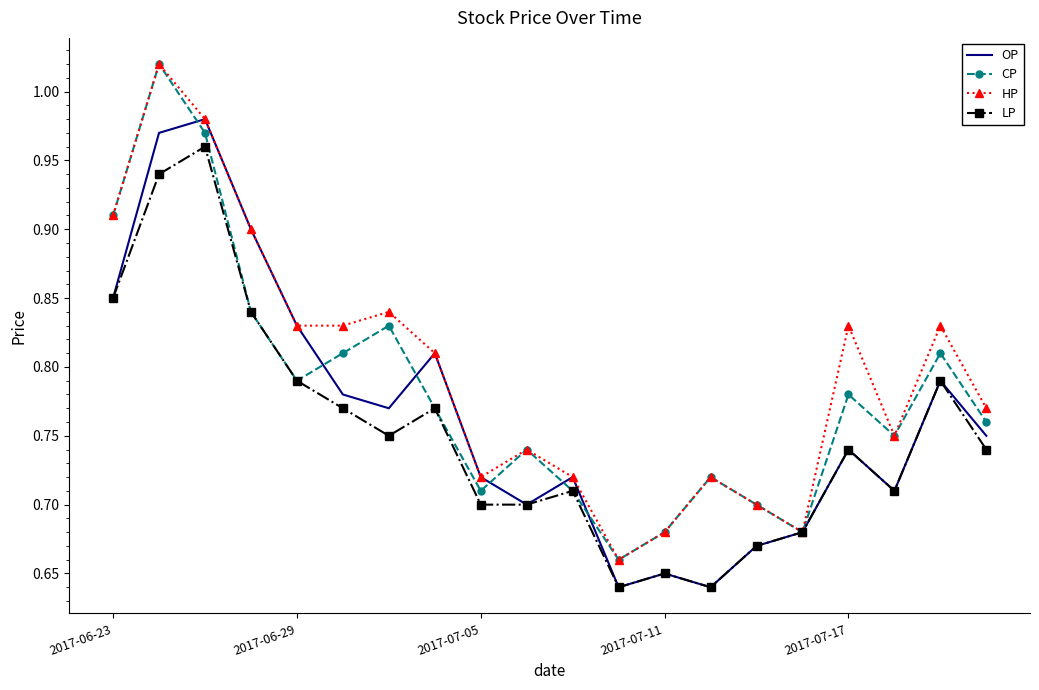

Count the number of data series in this chart.

4